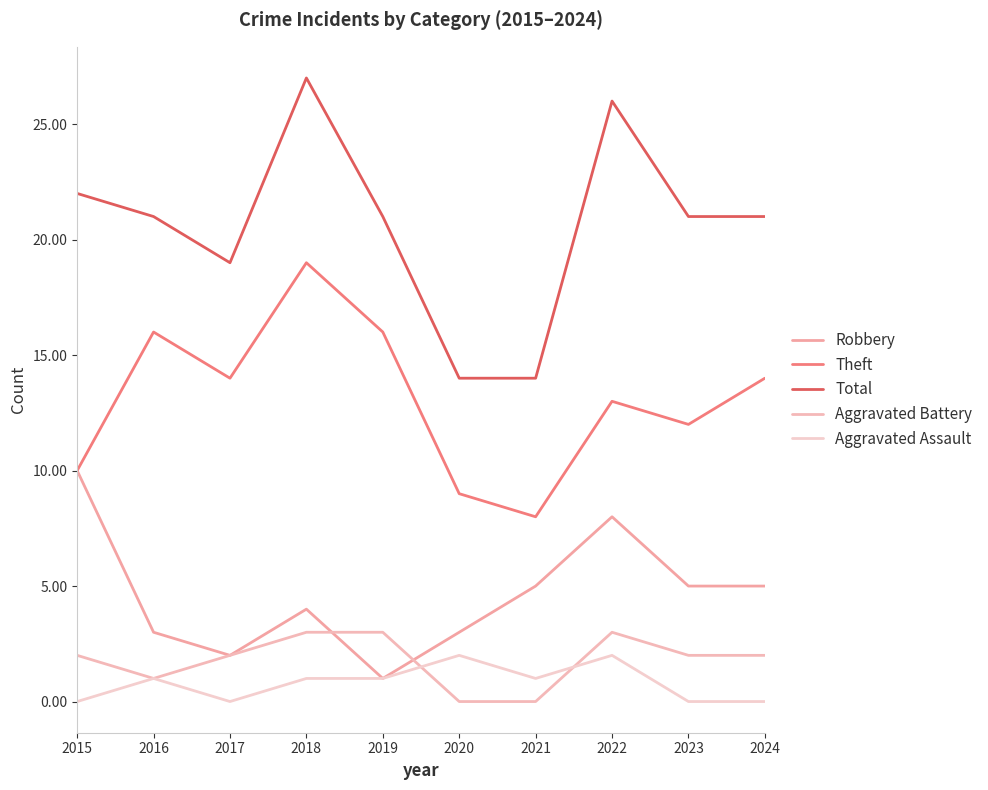

The value of Total at 2017 is 19. True or false?

True